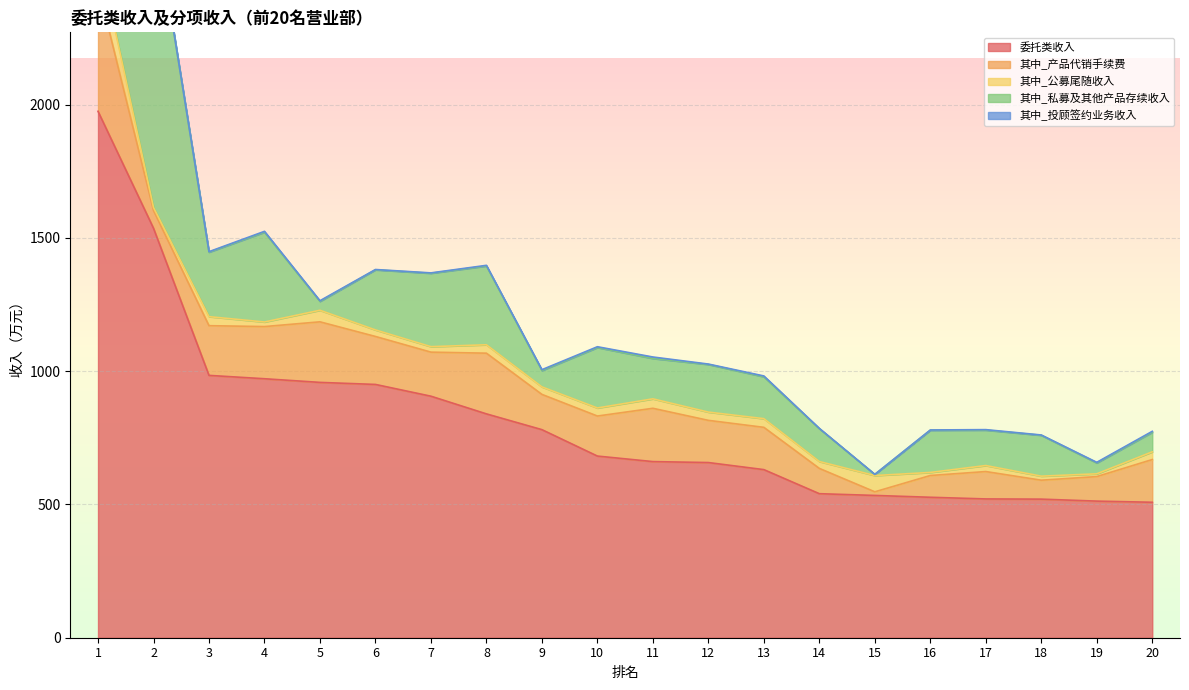

Is the value of 其中_投顾签约业务收入 at 11 greater than the value of 其中_私募及其他产品存续收入 at 15?

Yes